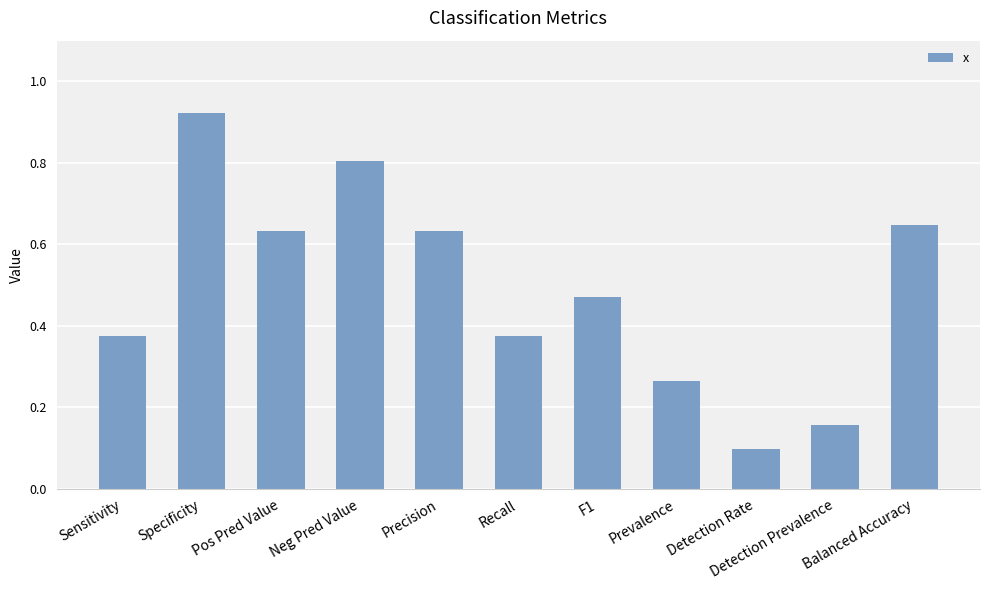

What position from the left is Specificity?

2